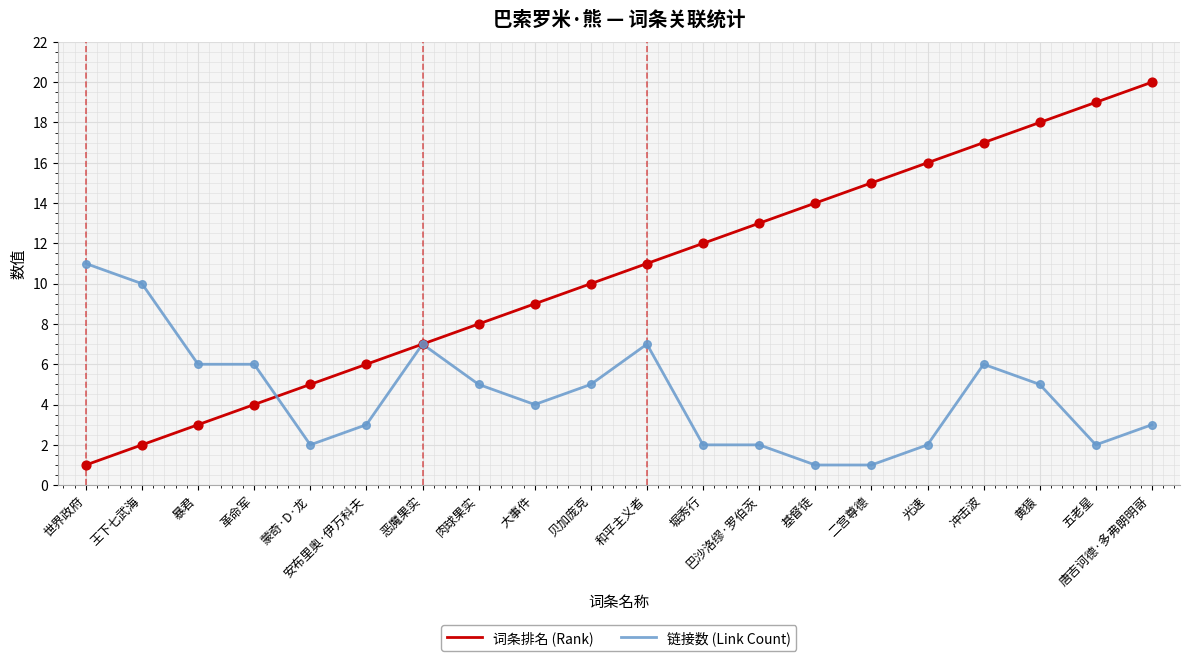

Which series has the largest range (max minus min)?

词条排名 (Rank)